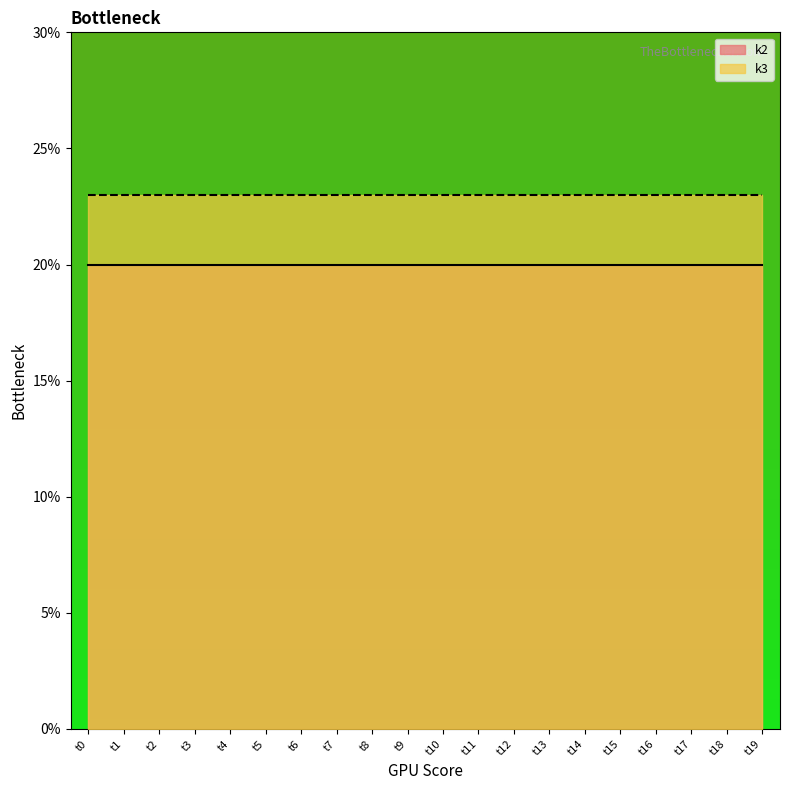

What is the sum of the k2 values at t3 and t0?

40